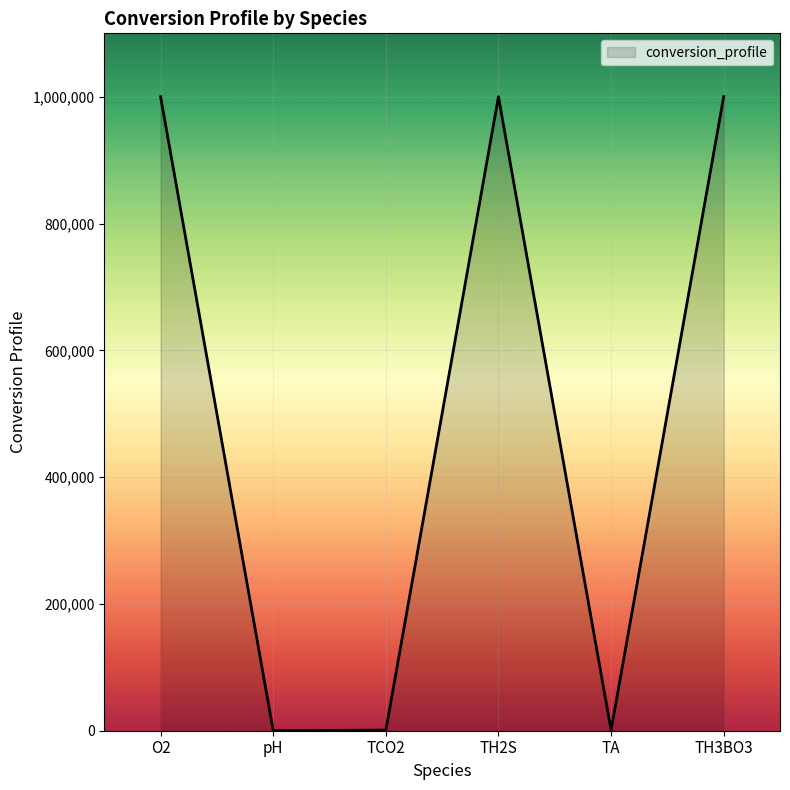

How many lines are shown in the chart?

1